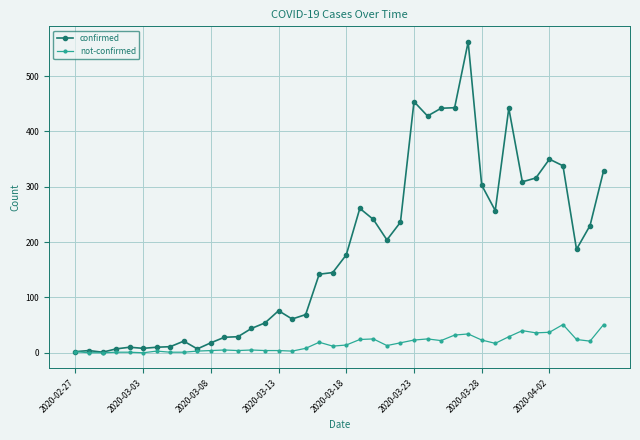

What is the average value of the not-confirmed series?

16